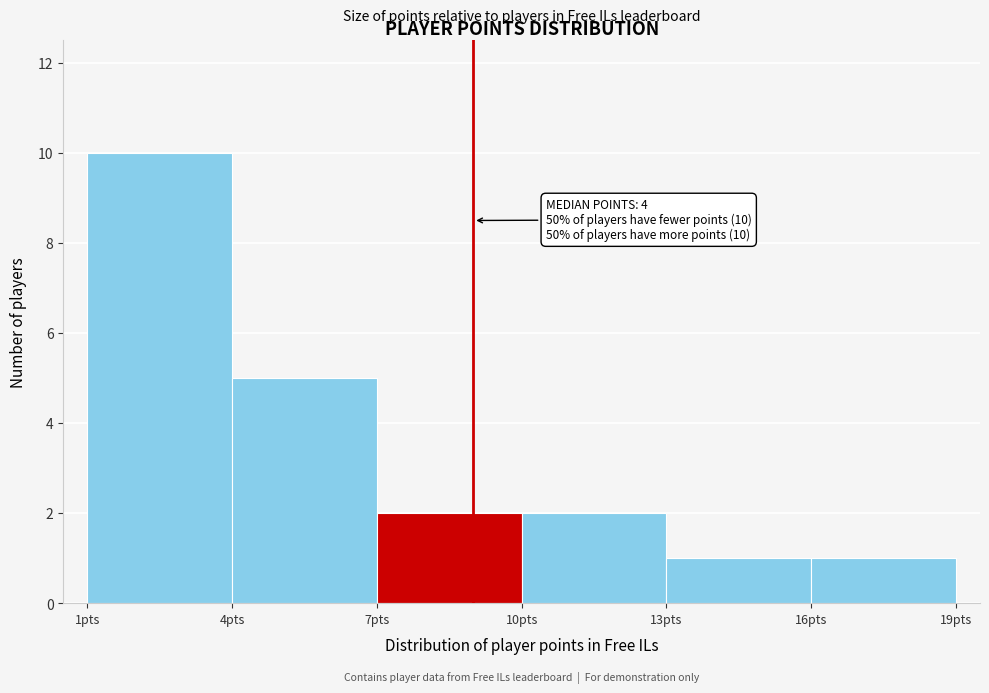

Over which range of the x-axis is the bar tallest?

1 to 4